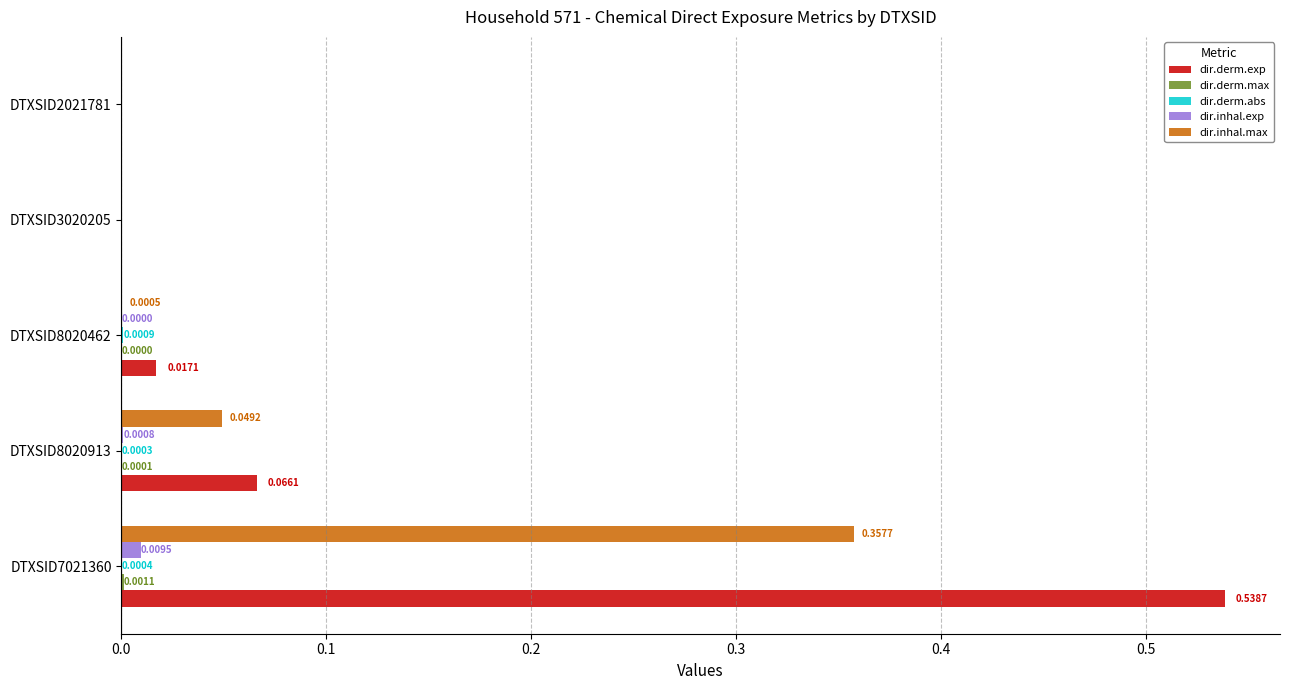

Which series changed the most between DTXSID8020913 and DTXSID2021781?

dir.derm.exp